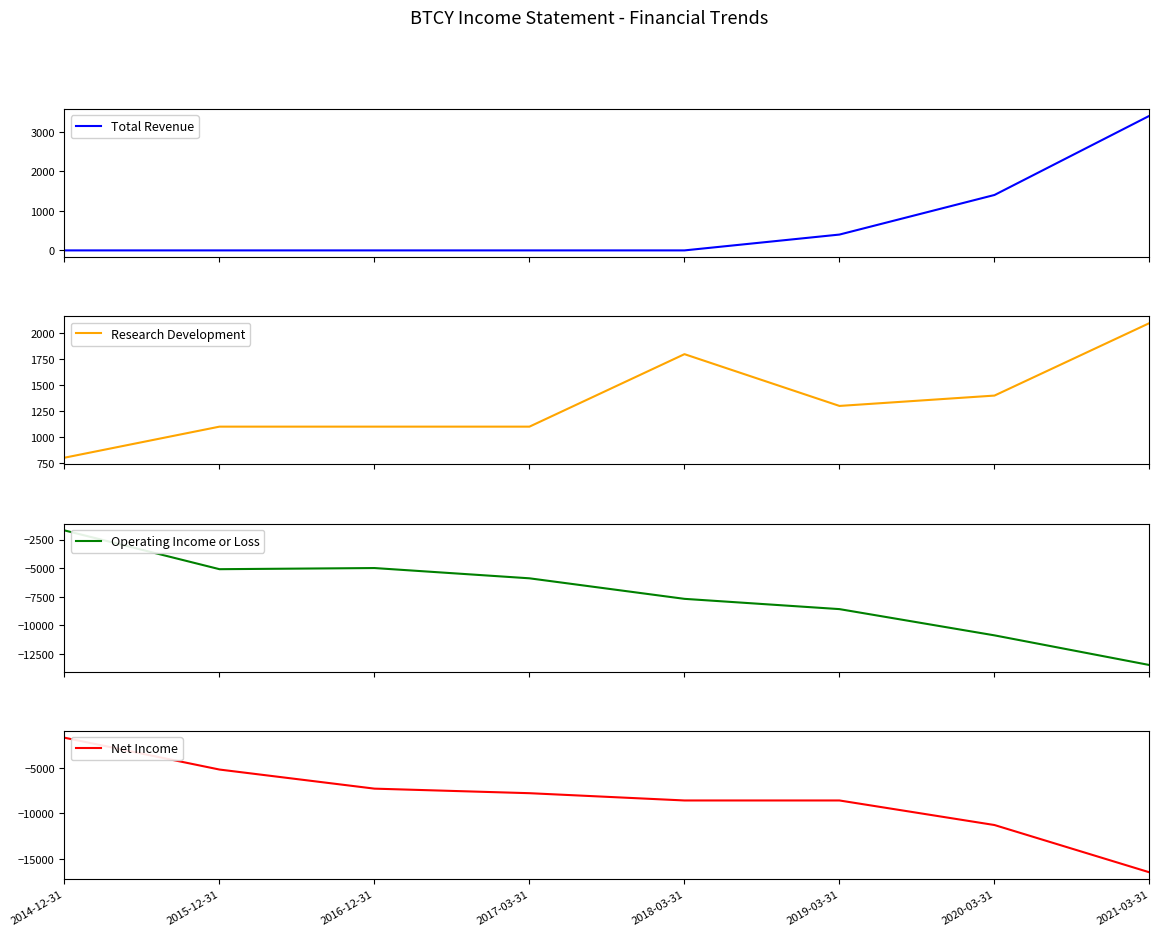

True or false: Net Income and Research Development intersect in this chart.

False